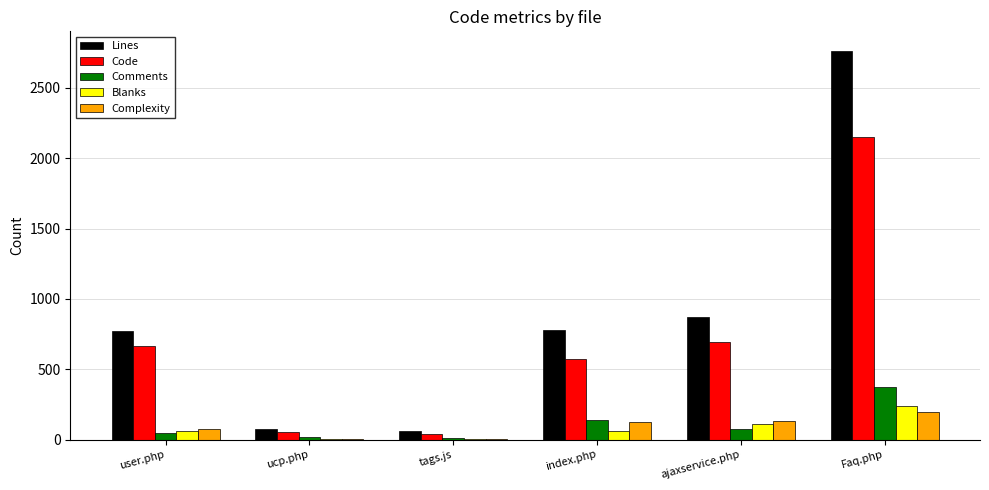

Which series has the widest spread of values?

Lines